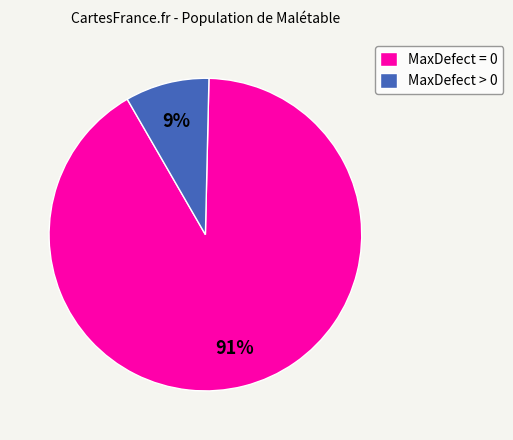

Do MaxDefect = 0 and MaxDefect > 0 together represent more than half of the pie?

Yes